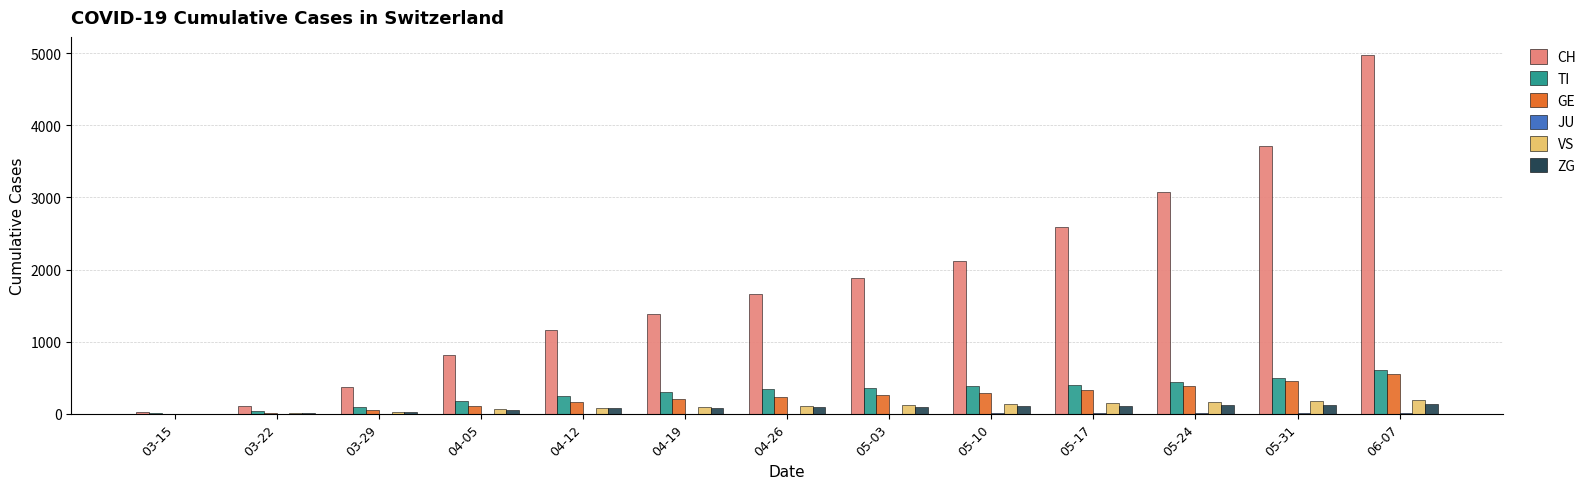

Between 05-03 and 06-07, which series saw the biggest shift?

CH